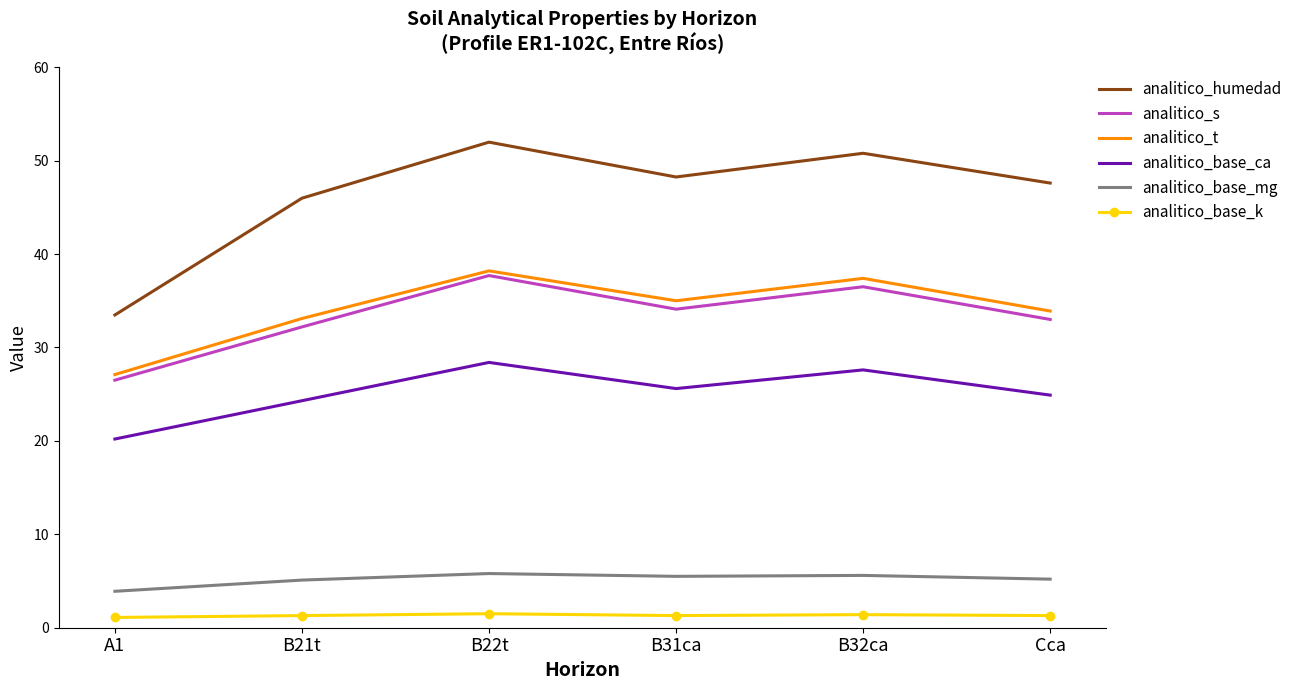

At A1, list the series in order from smallest to largest.

analitico_base_k, analitico_base_mg, analitico_base_ca, analitico_s, analitico_t, analitico_humedad